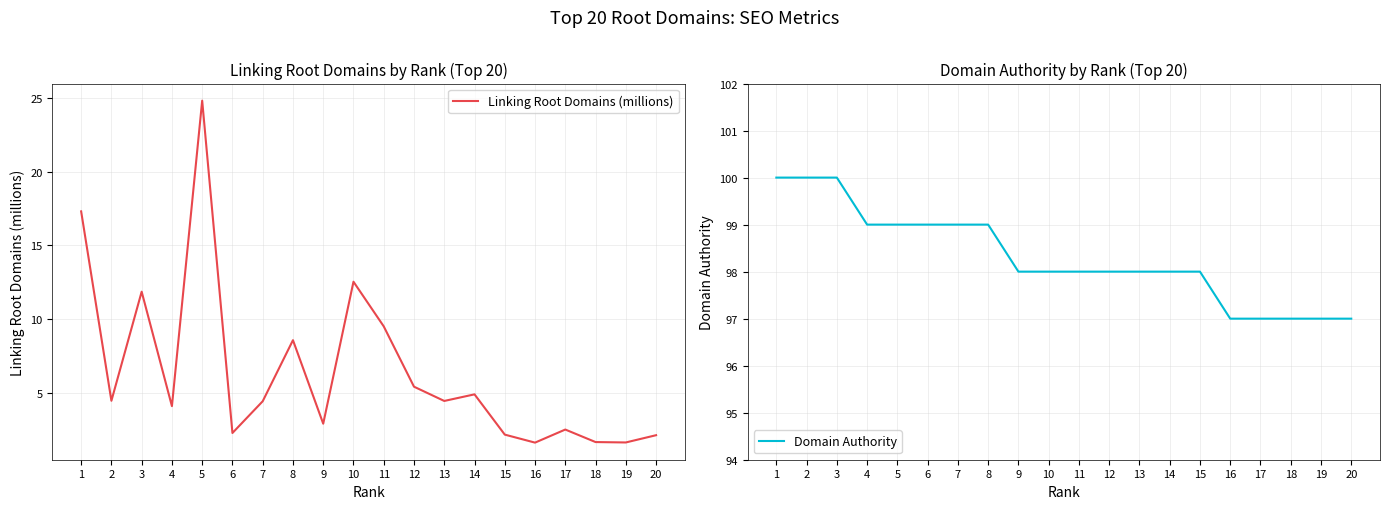

Does the chart display data point markers on the line(s)?

No